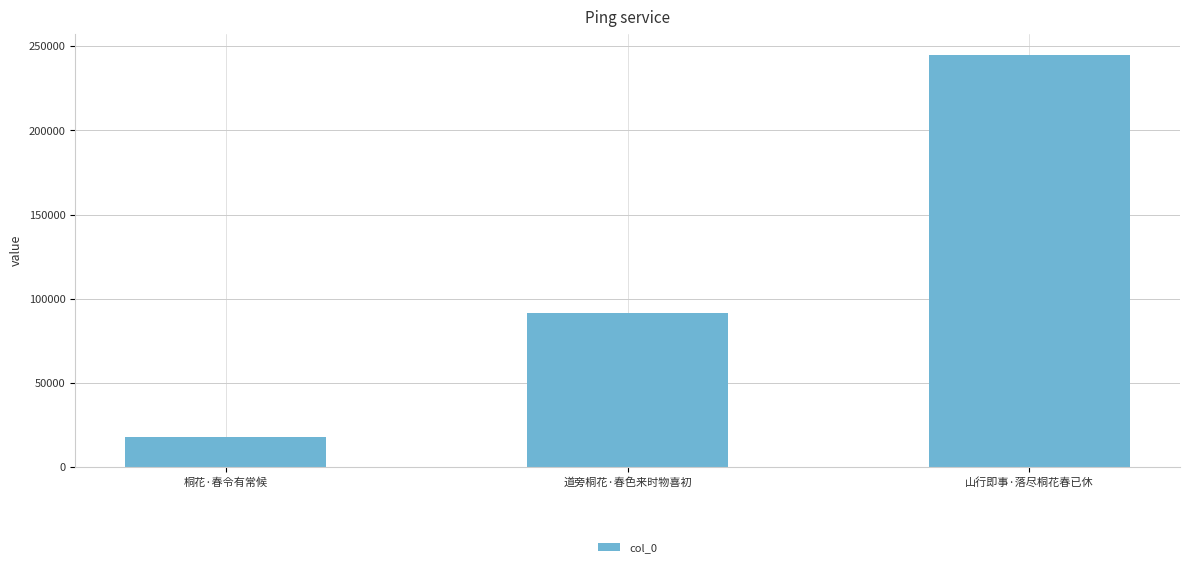

What is the maximum value shown in the chart?

245005